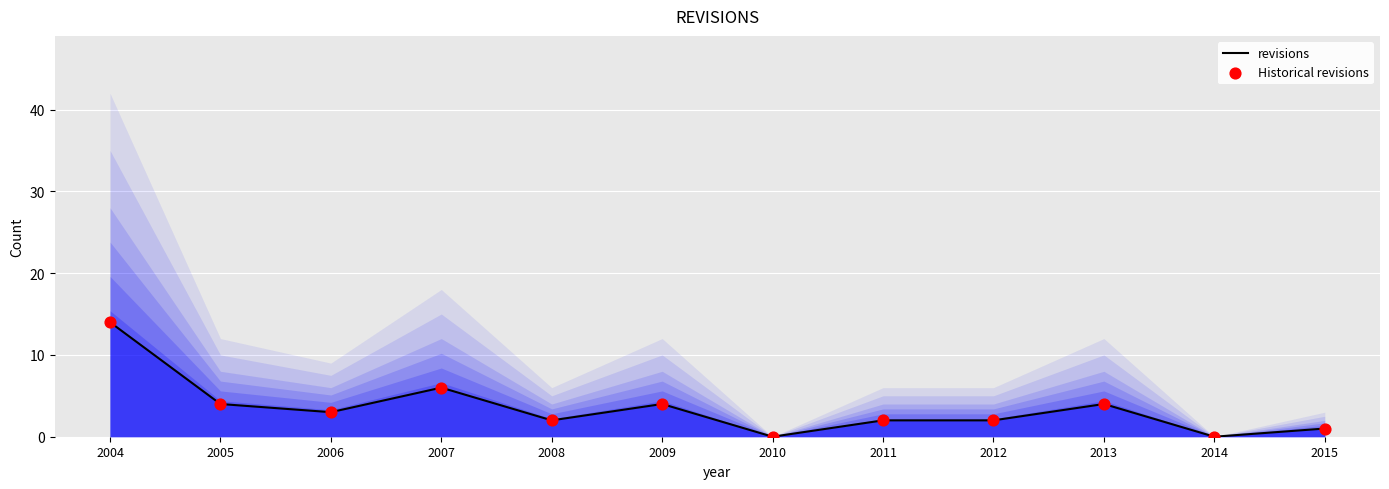

Which series has the widest spread of Y values?

revisions